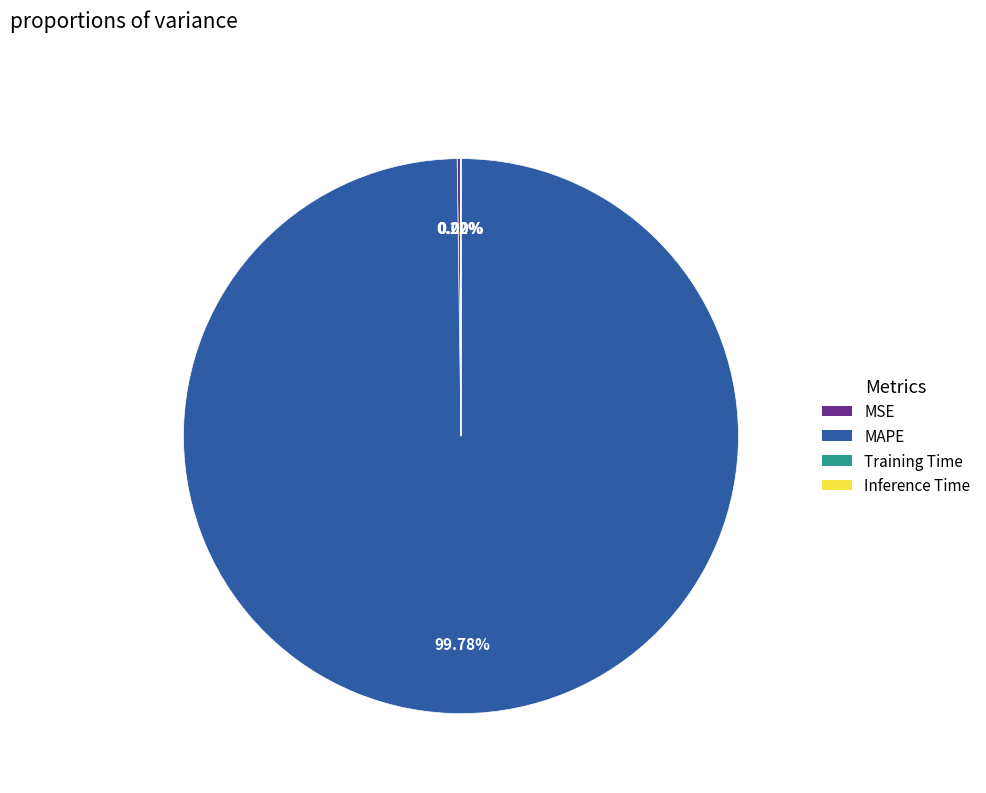

Does MAPE account for over 50% of the chart?

Yes